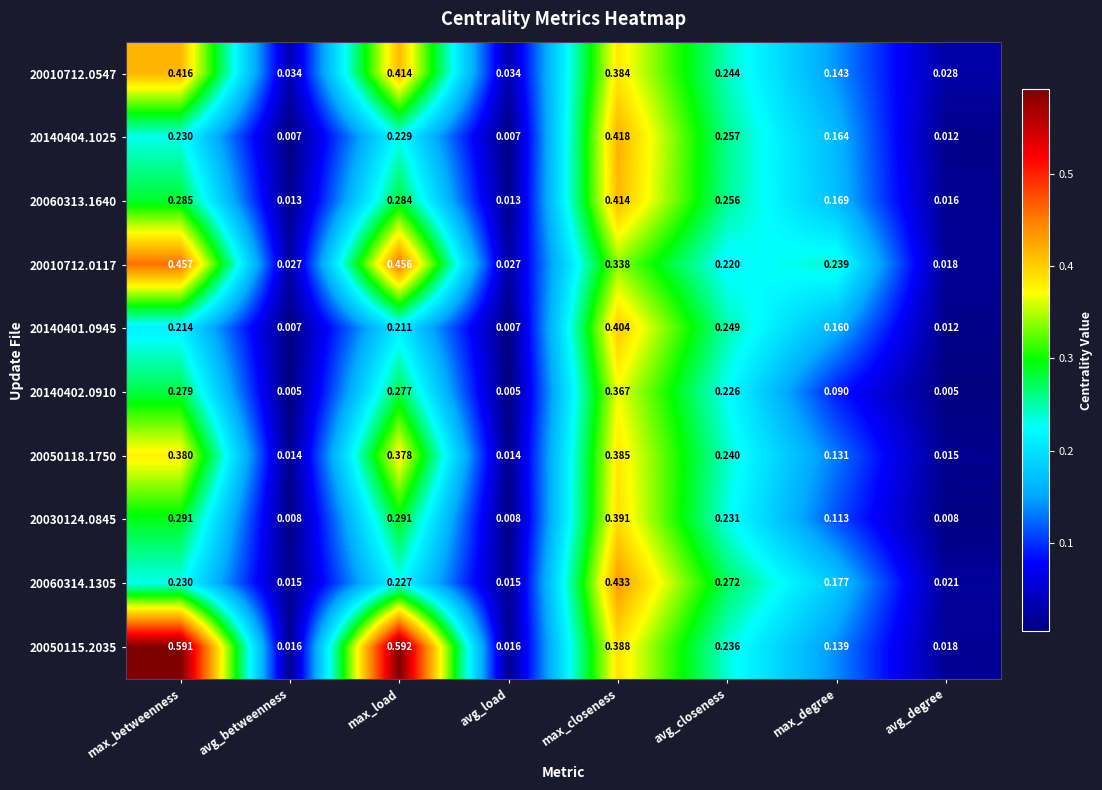

At which category is the sum across all series the highest?

max_closeness